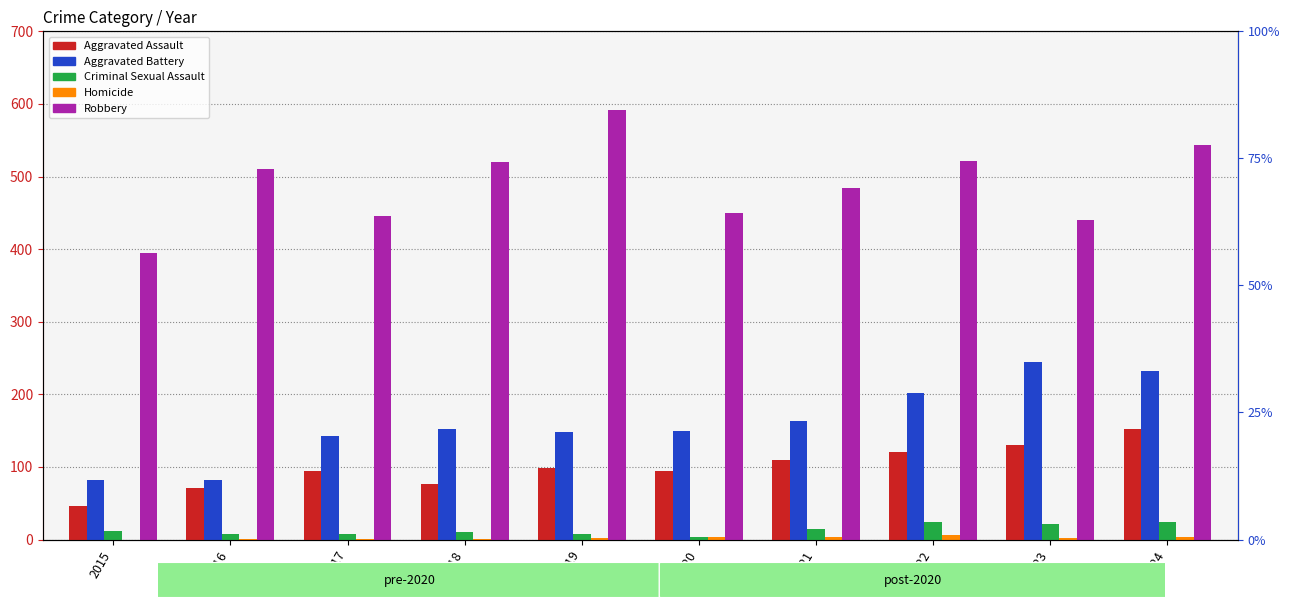

What is the value of the Homicide bar at the 9th from the left?

2